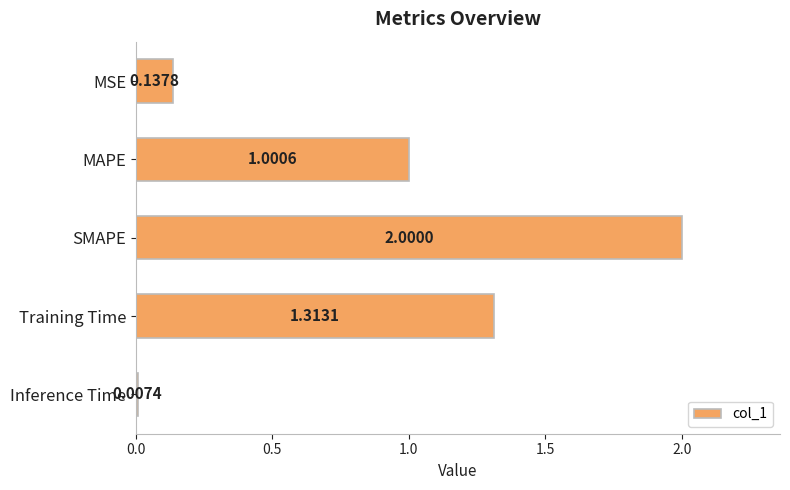

Between Inference Time and MSE, which is larger?

MSE